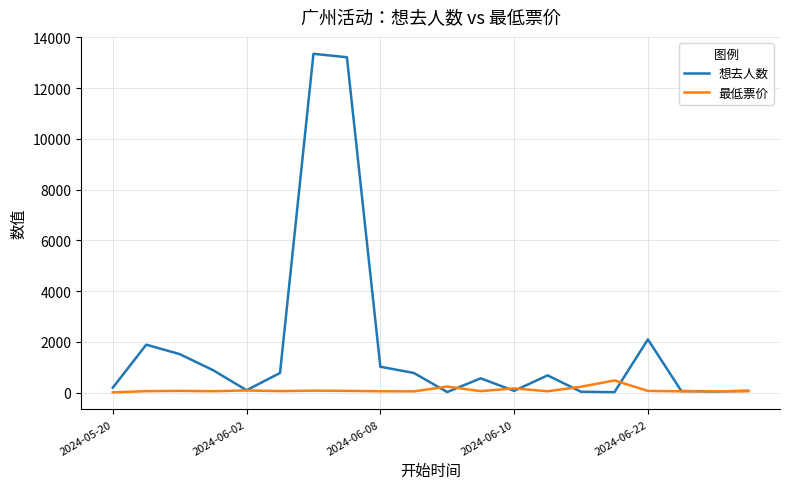

What is the minimum value for 最低票价?

10.0